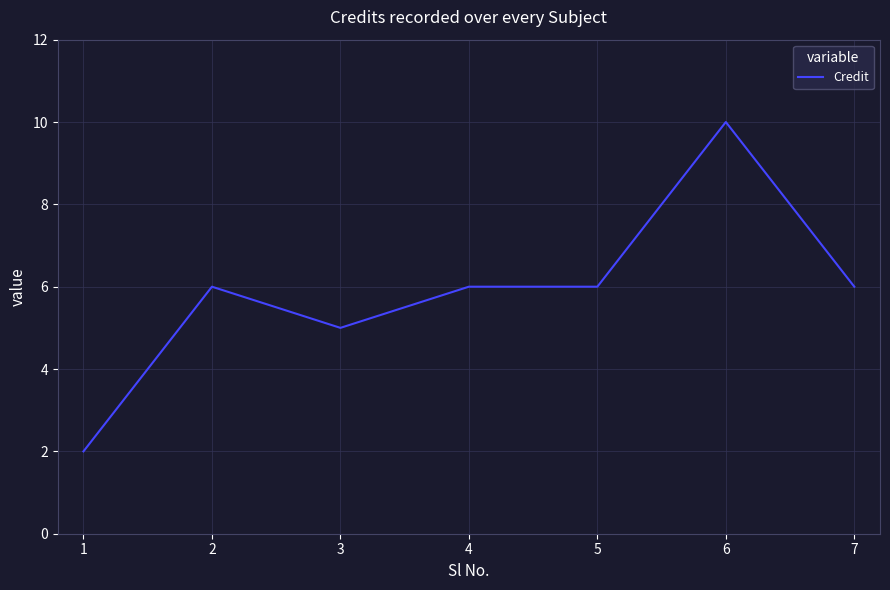

At which category does the data reach its first local valley?

3